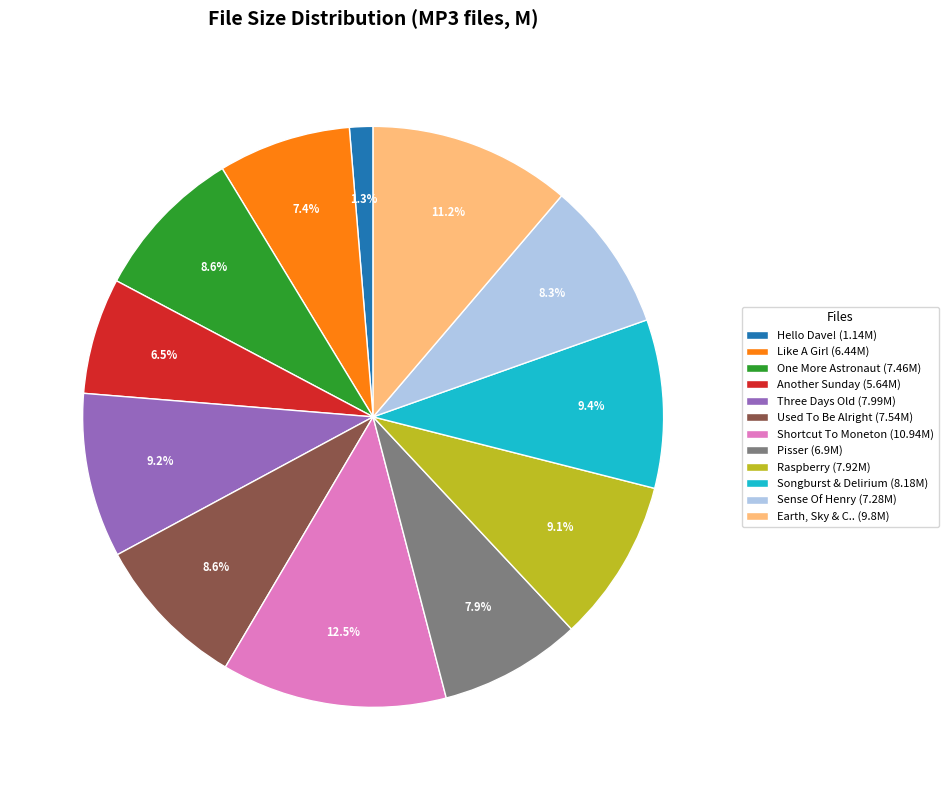

Do Three Days Old (7.99M) and Shortcut To Moneton (10.94M) together represent more than half of the pie?

No